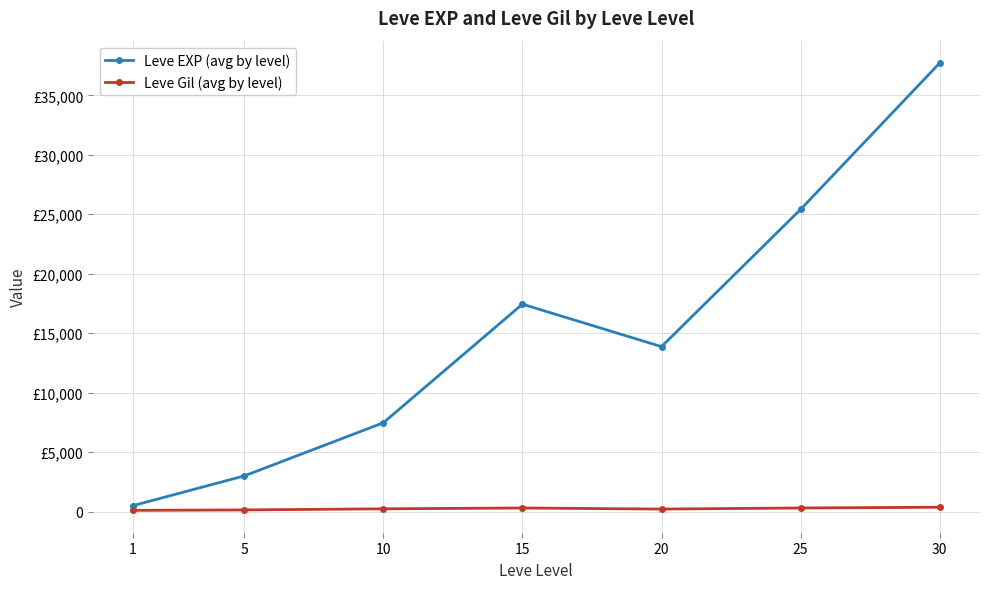

What is the value of the Leve Gil (avg by level) point at the 1st from the left?

113.0